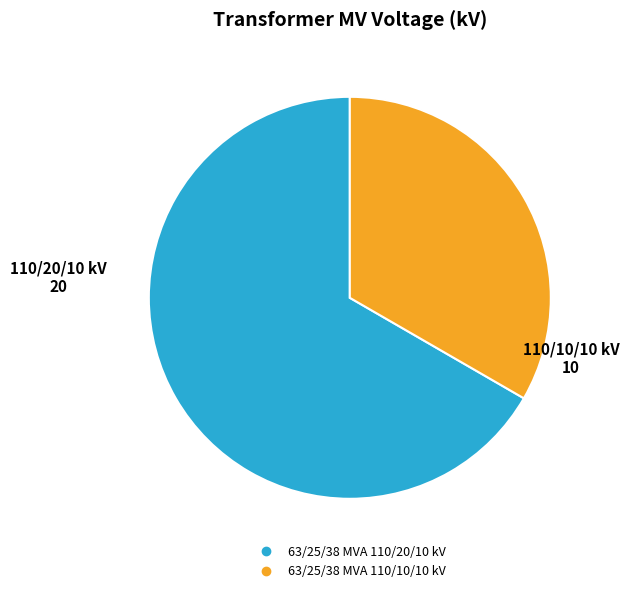

Does 63/25/38 MVA 110/20/10 kV account for over 50% of the chart?

Yes